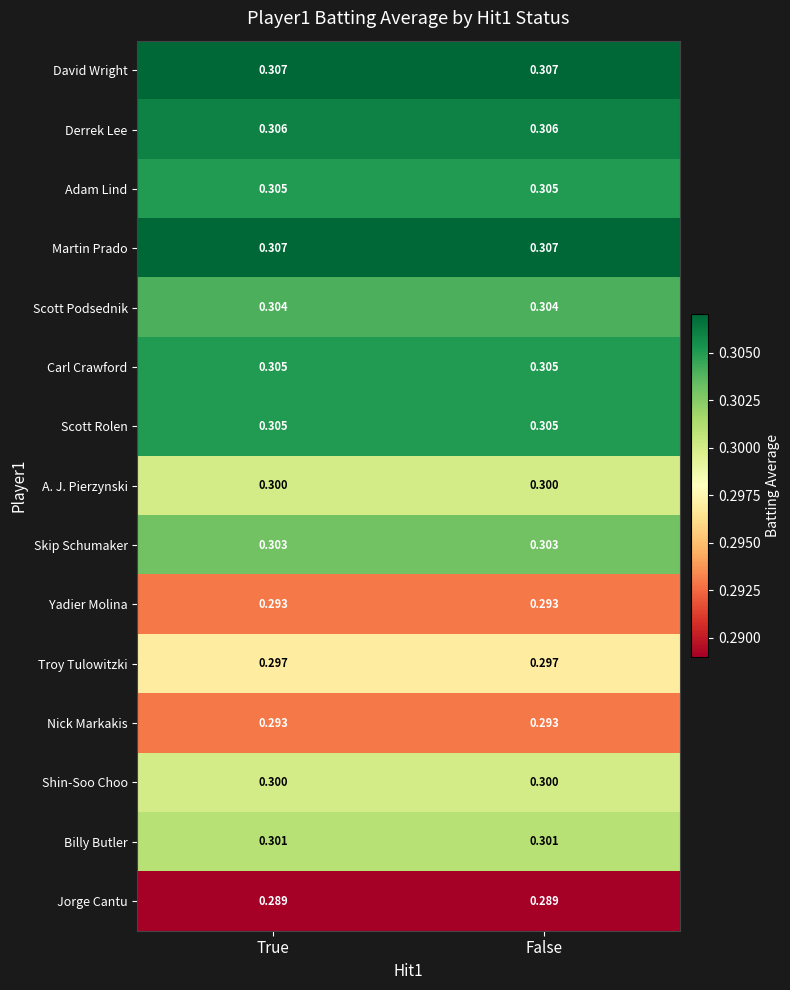

Is the value of Derrek Lee at True greater than the value of Jorge Cantu at False?

Yes